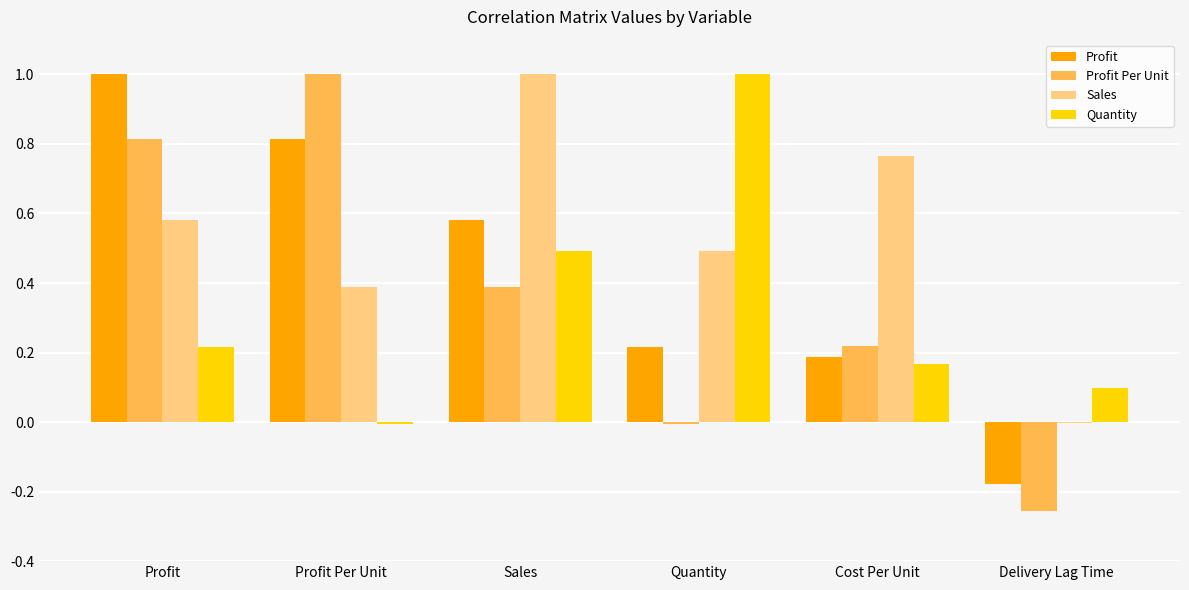

True or false: Profit has a value of 0.5 at Profit.

False